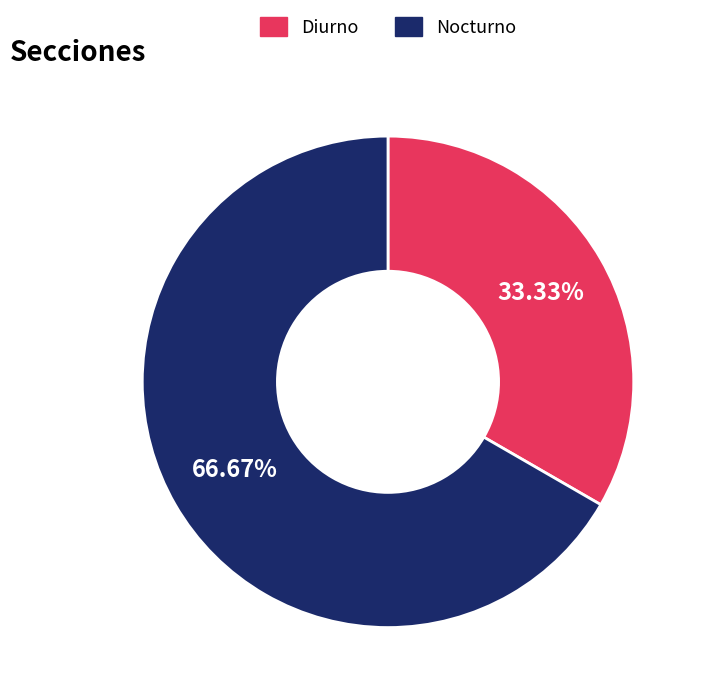

Which category has the smallest portion of the pie?

Diurno